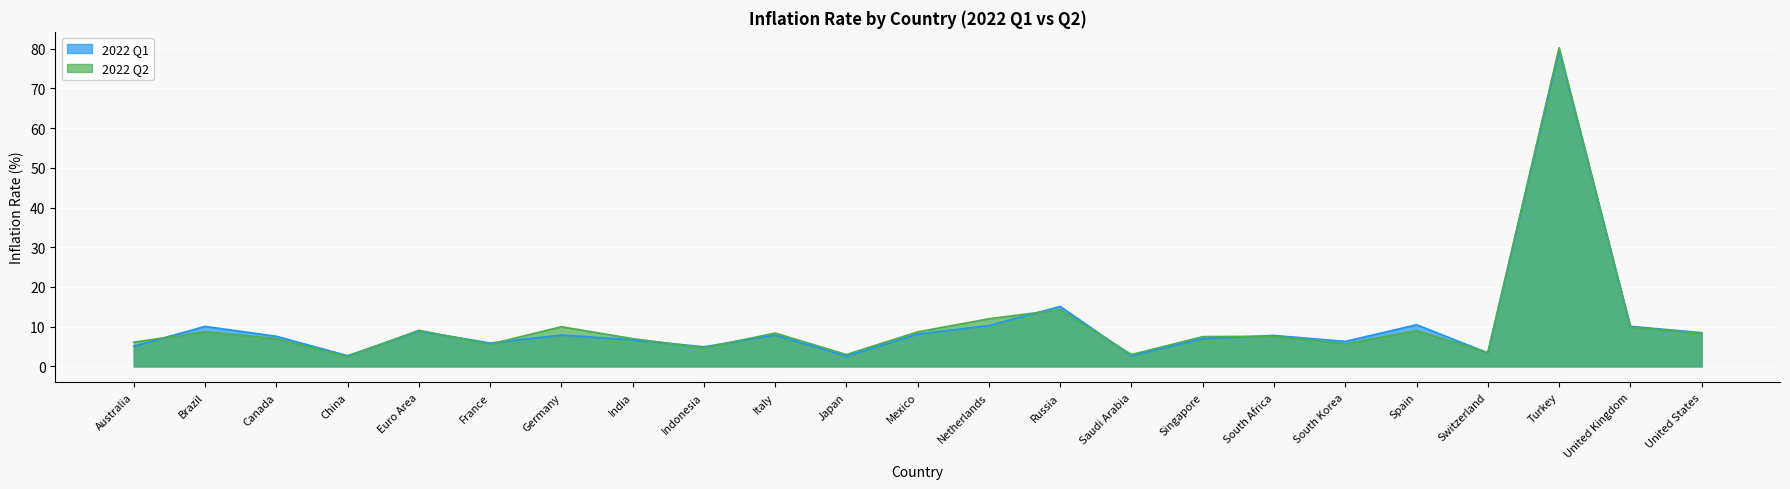

At Brazil, list the series in order from largest to smallest.

2022 Q1, 2022 Q2